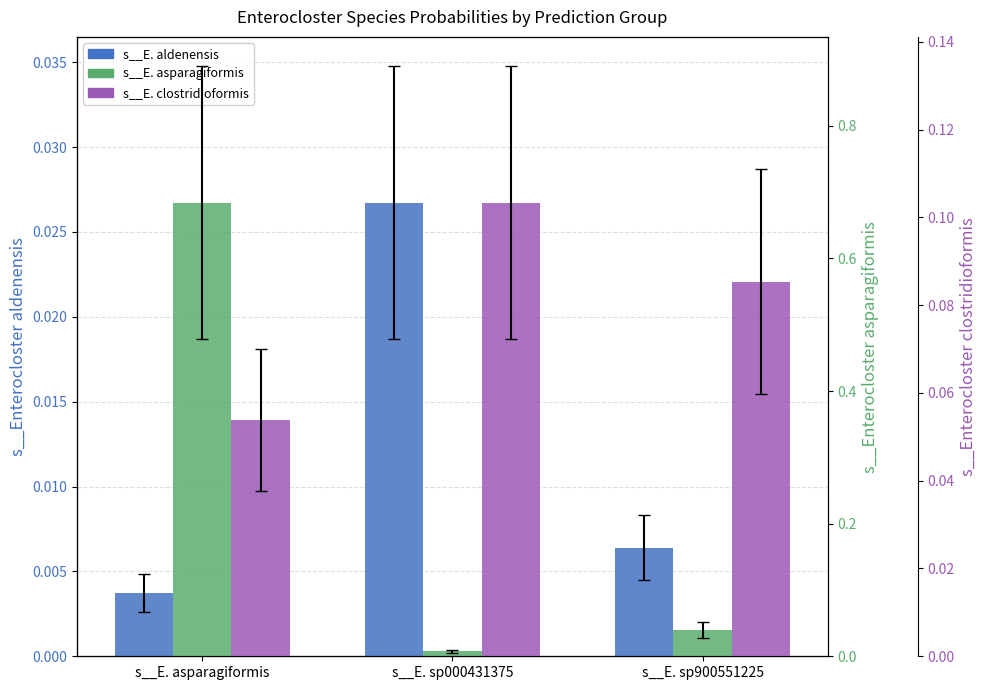

How many groups of bars are there?

3